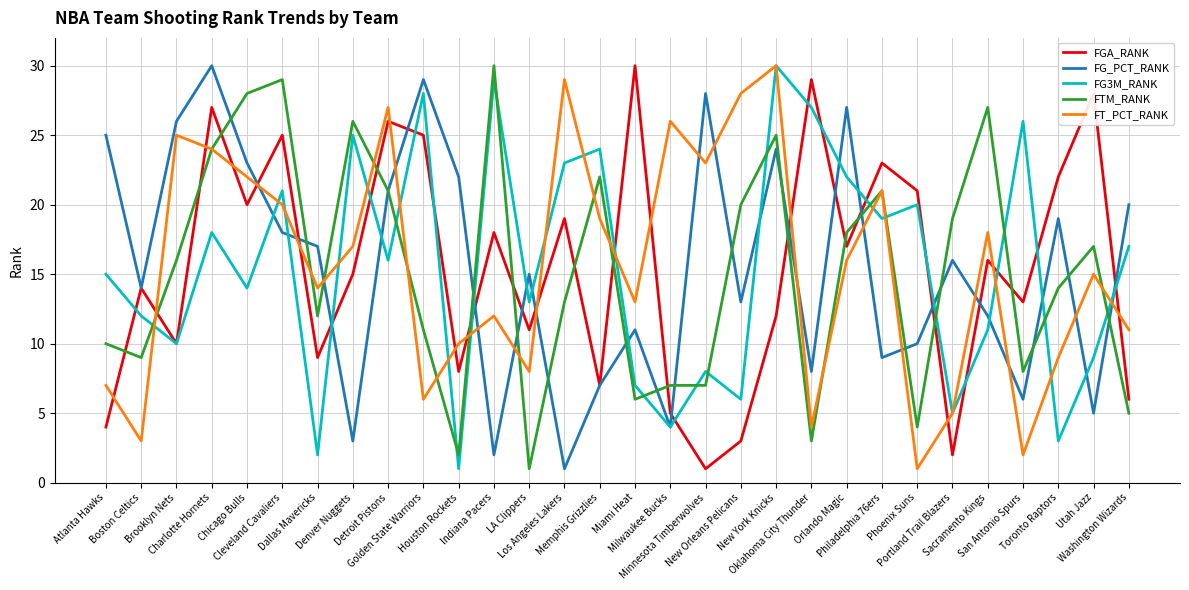

What position from the right is Denver Nuggets?

23